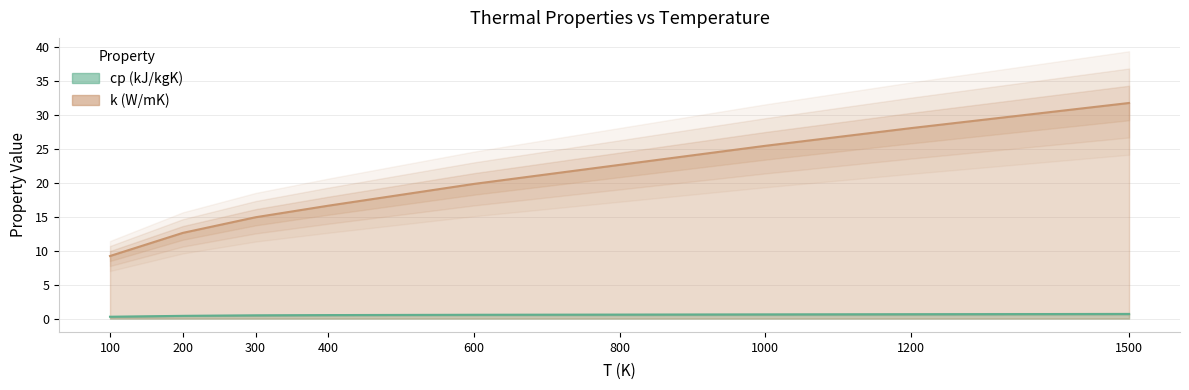

What is the maximum value shown in the chart?

31.7